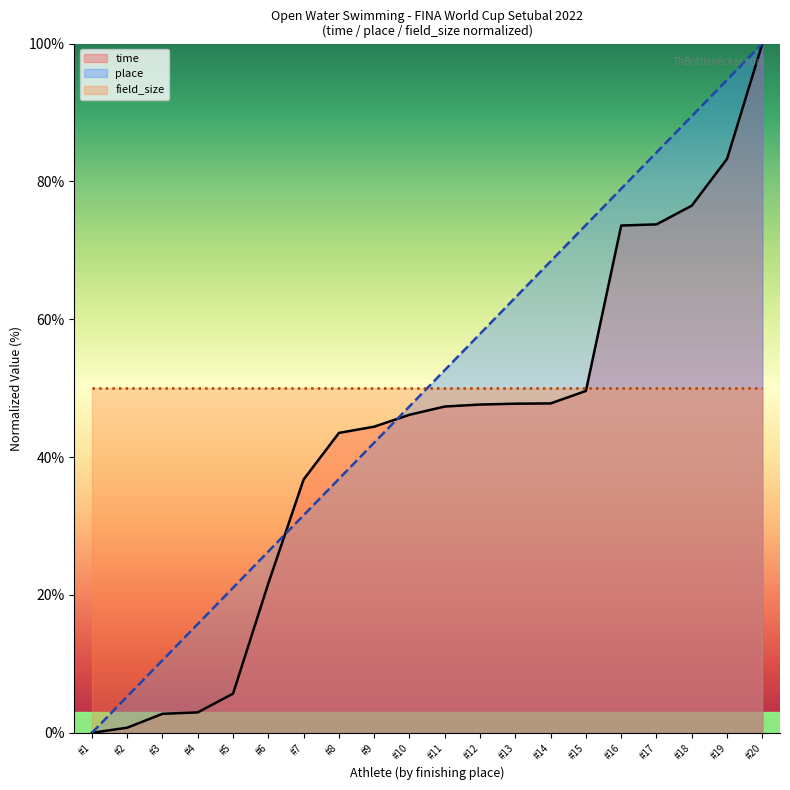

How many lines are shown in the chart?

3